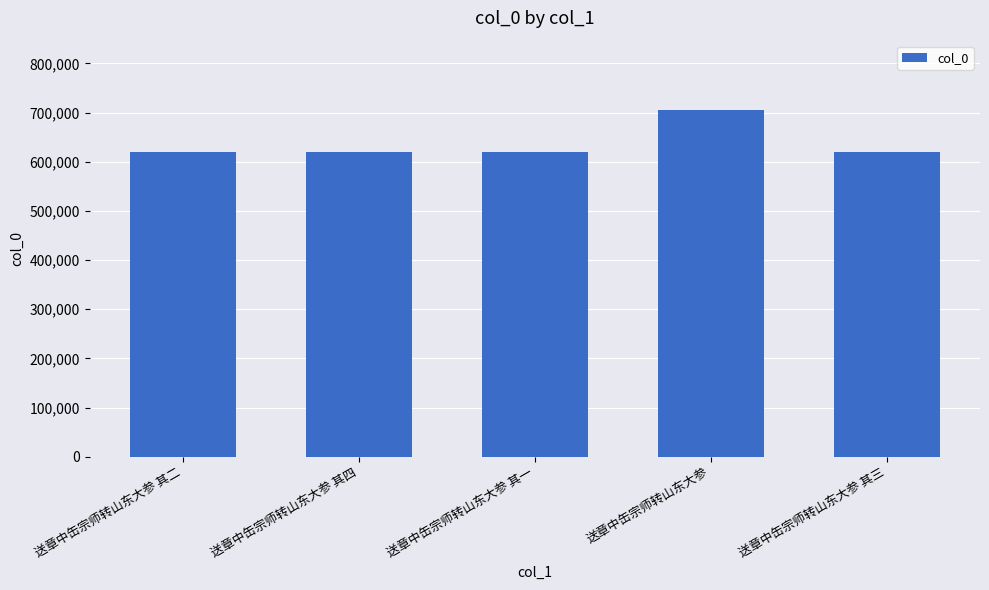

Read the value at 送章中缶宗师转山东大参 其四, to the nearest 100.

619000